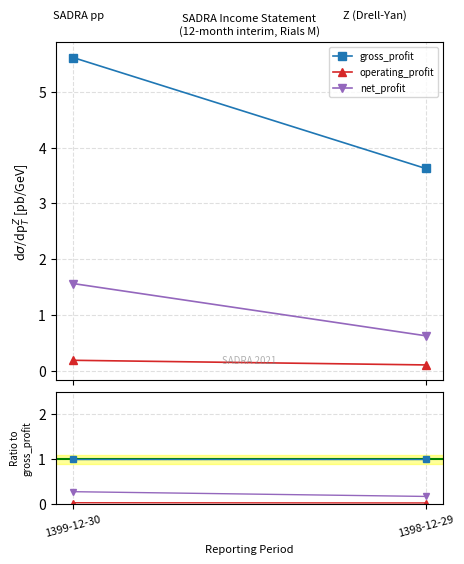

What is the label of the 1st point from the right?

1398-12-29